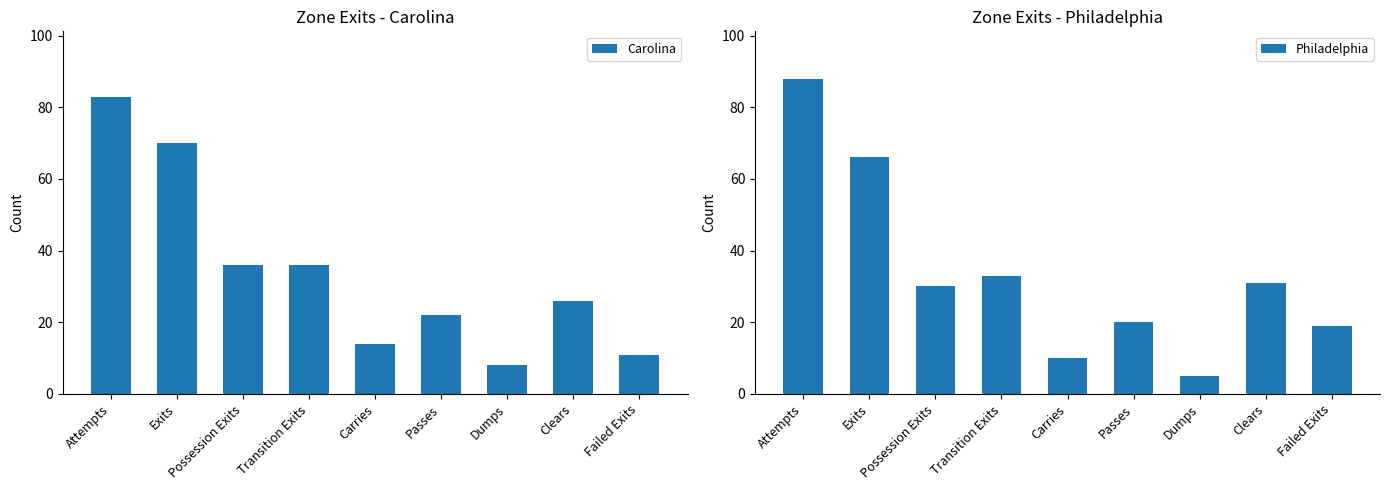

What is the label of the 4th bar from the left?

Transition Exits